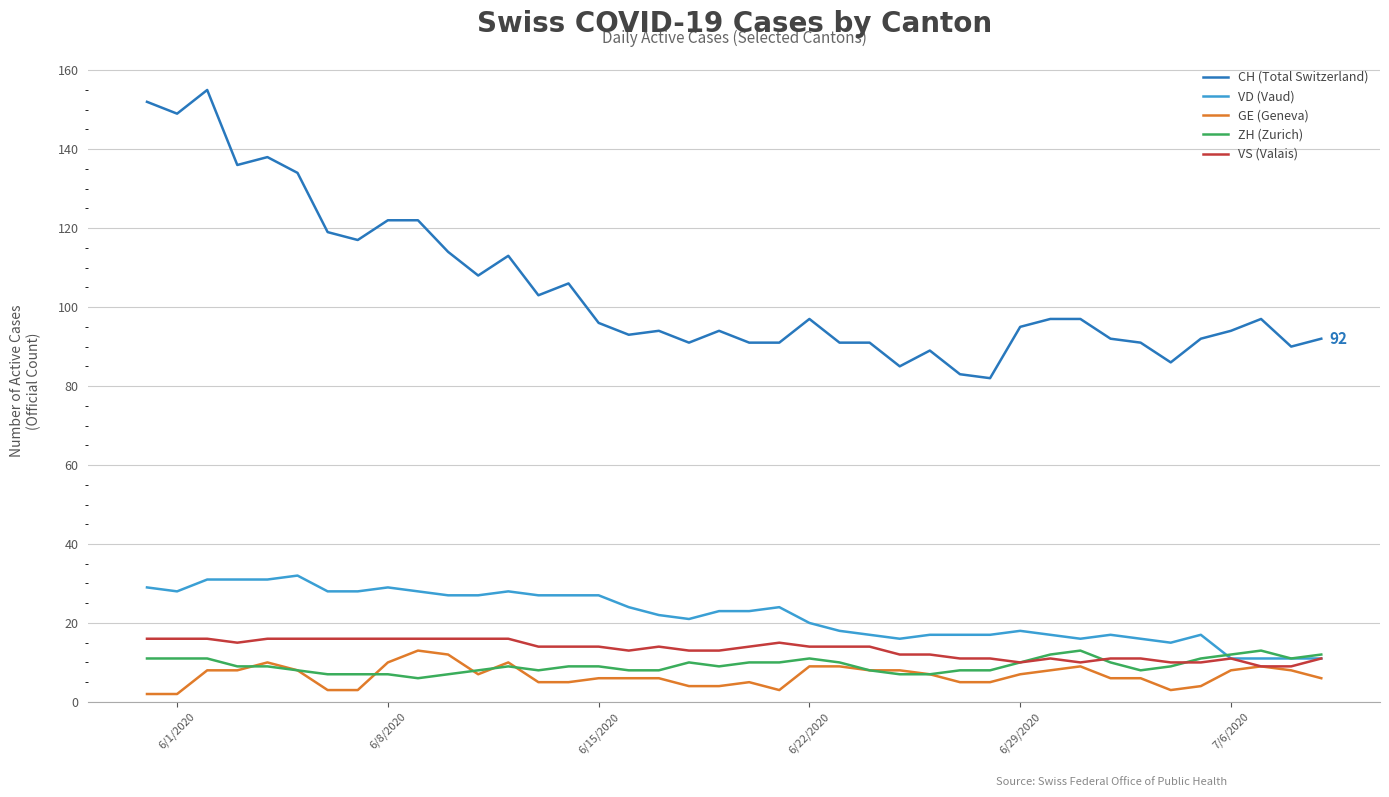

True or false: CH (Total Switzerland) and VS (Valais) intersect in this chart.

False